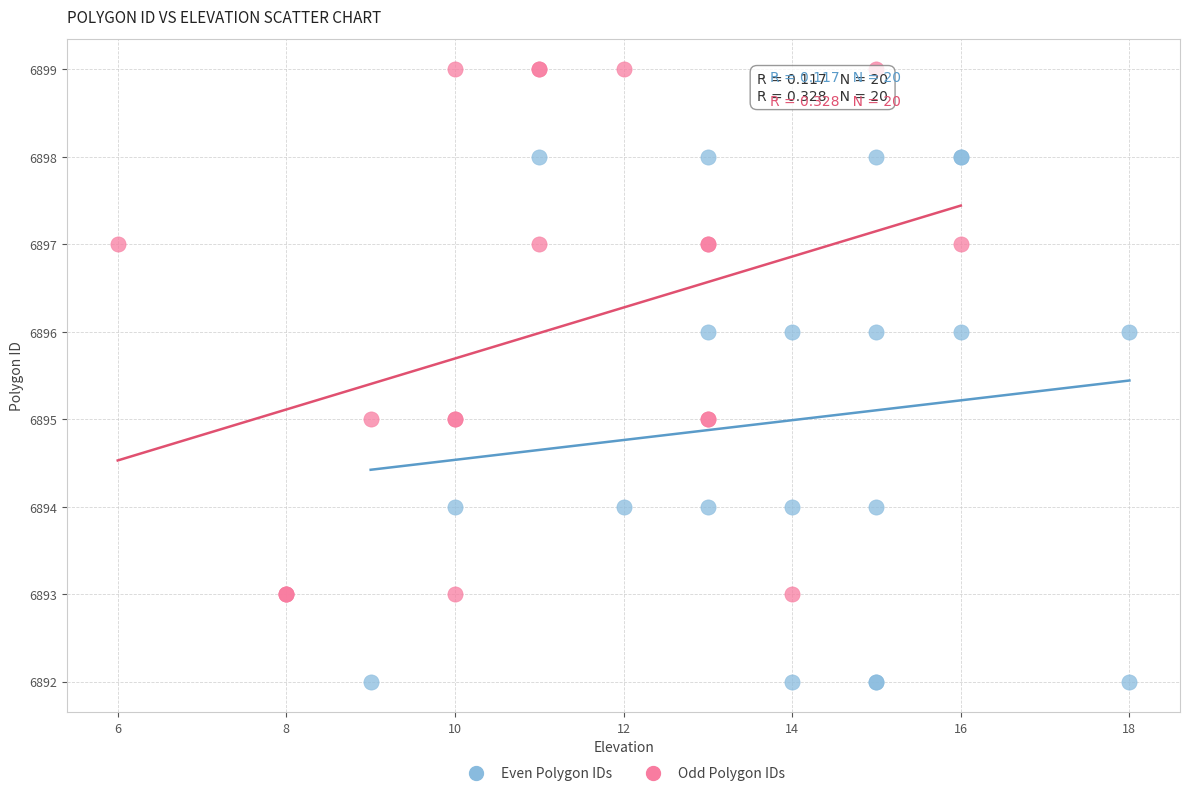

Which series reaches the minimum Y coordinate?

Even Polygon IDs